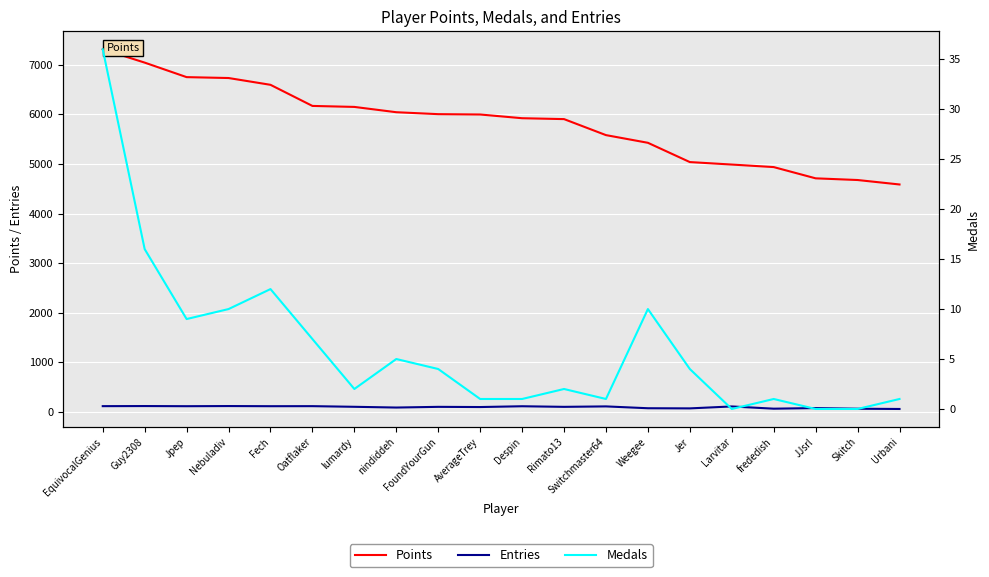

What is the approximate value of Entries at FoundYourGun, to the nearest 5?

100